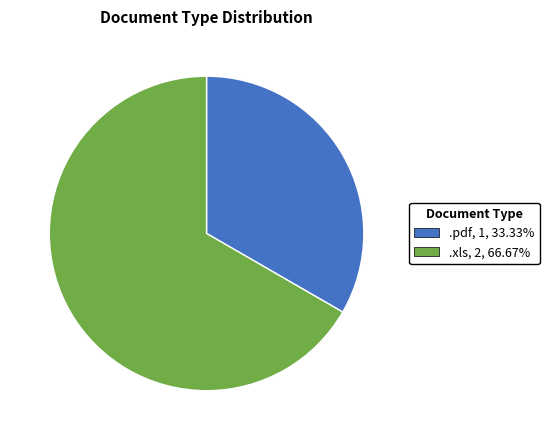

Combined, do .xls and .pdf account for over 50%?

Yes